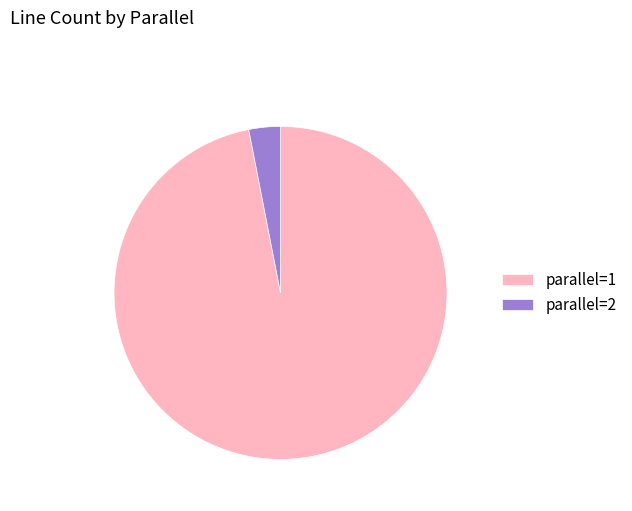

How many segments does this pie chart have?

2